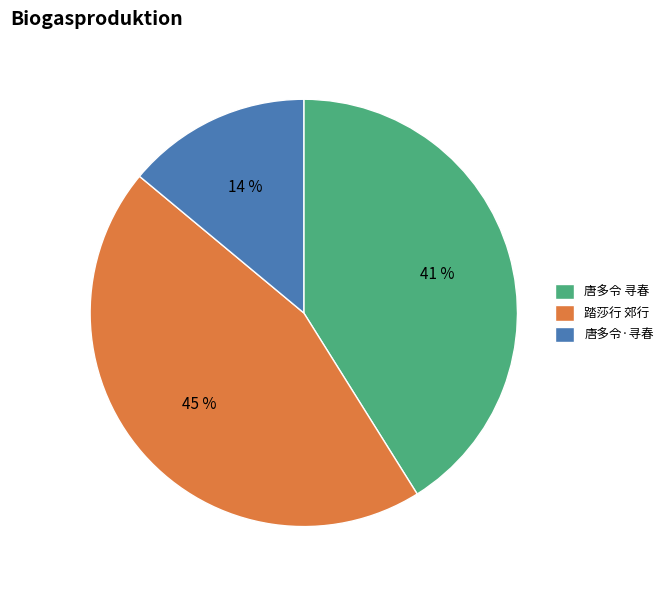

Is the sum of 唐多令 寻春 and 踏莎行 郊行 greater than half?

Yes